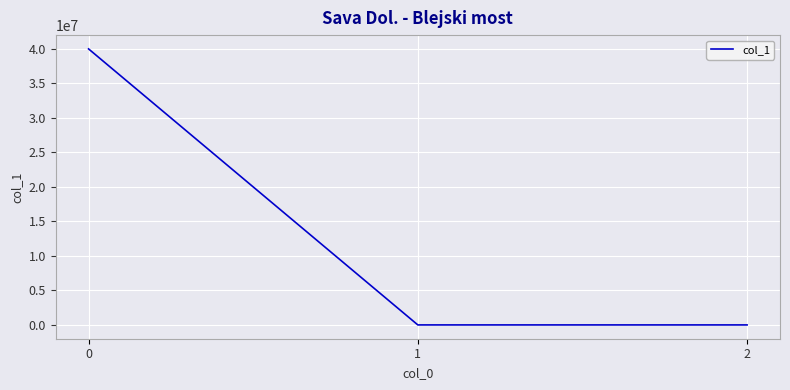

What is the greatest value displayed?

39998021.2